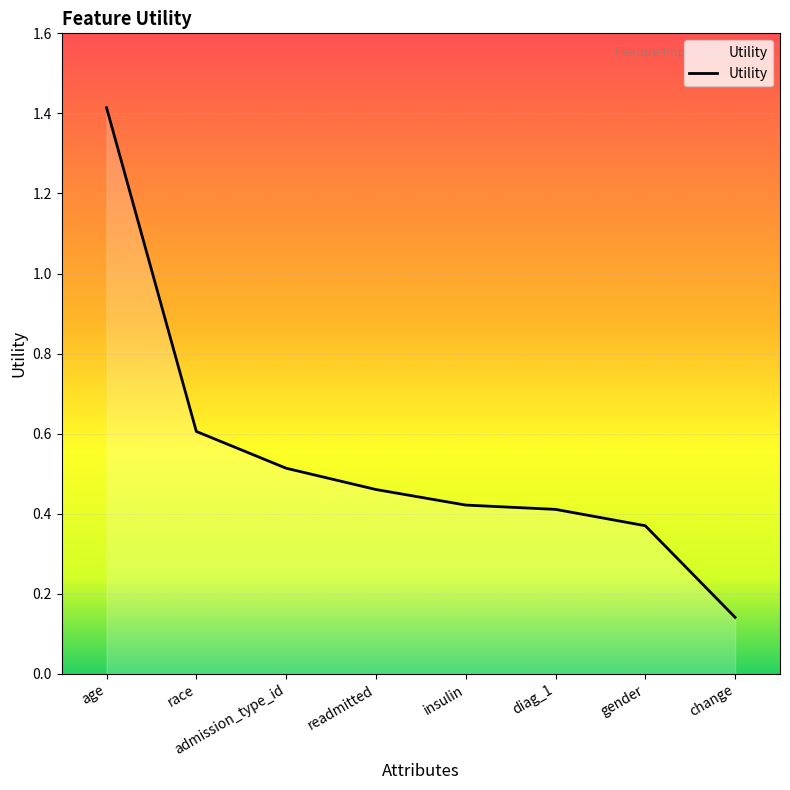

The value at race is 1.0. True or false?

False